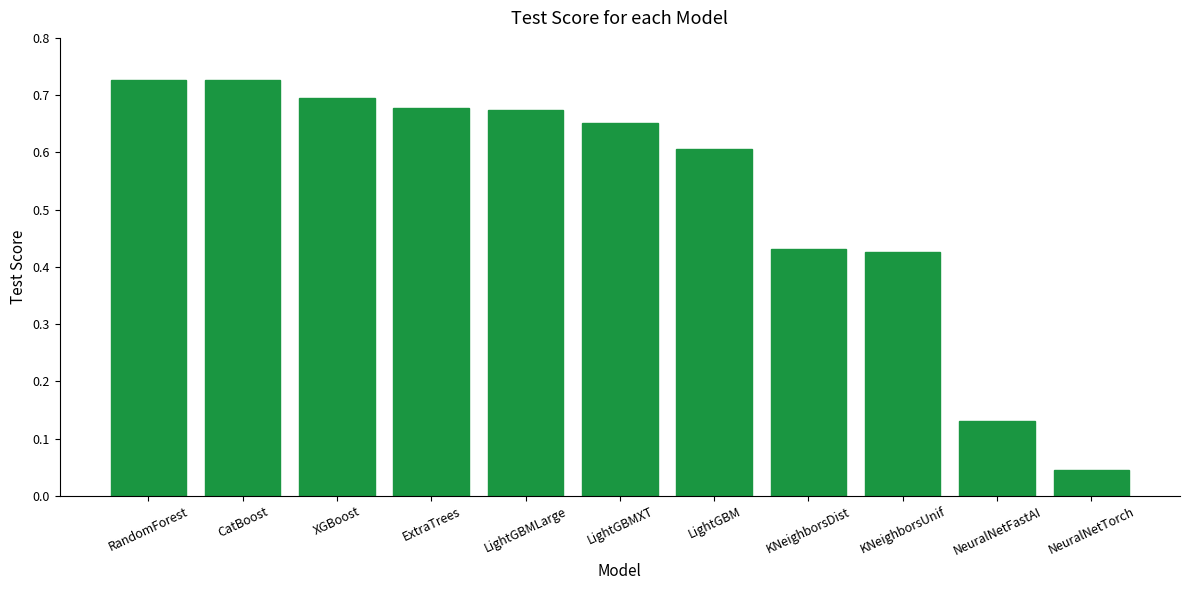

What is the label of the 7th bar from the right?

LightGBMLarge